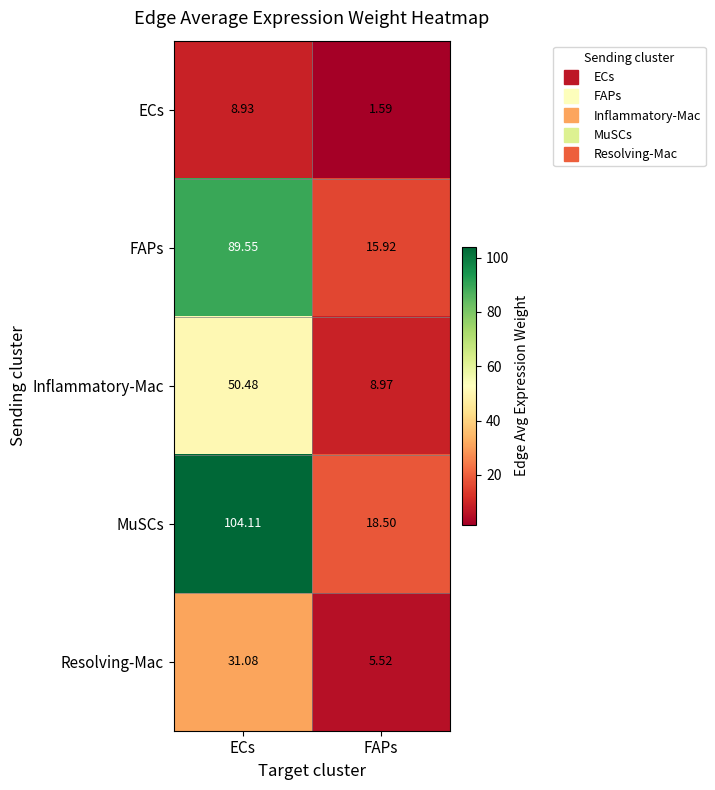

Which series has the largest total across all categories?

MuSCs